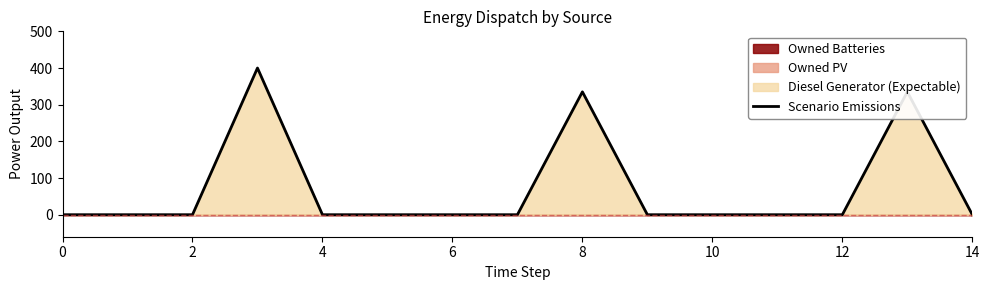

How many data points are above 0?

3